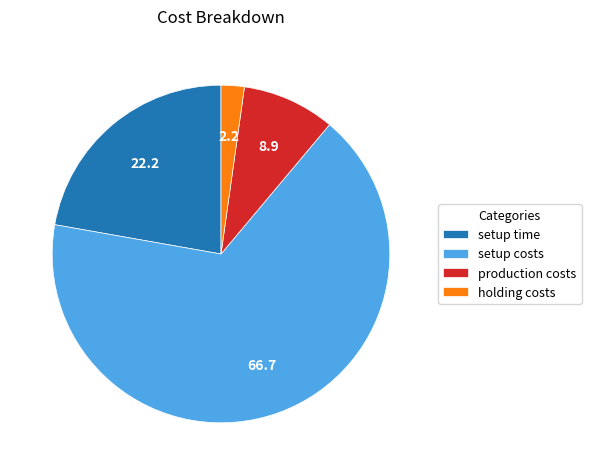

Is there any slice that represents more than half of the pie?

Yes